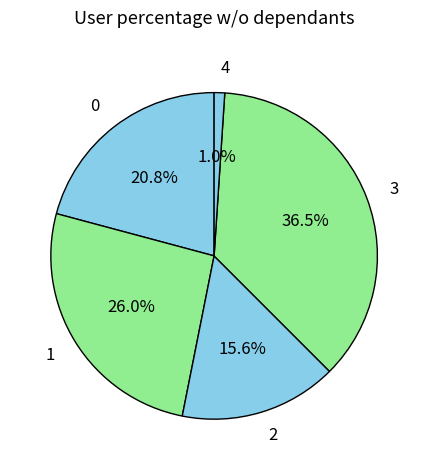

Rank the categories by value from highest to lowest.

3, 1, 0, 2, 4